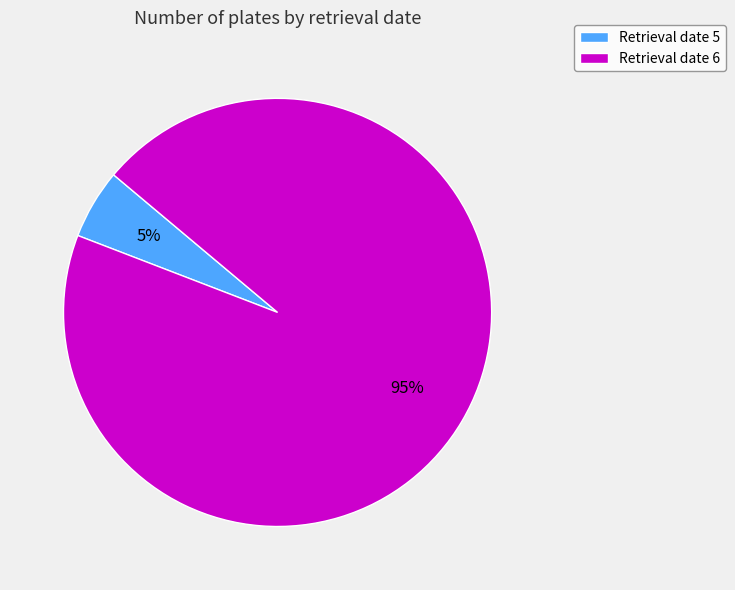

Which has a higher value, Retrieval date 6 or Retrieval date 5?

Retrieval date 6